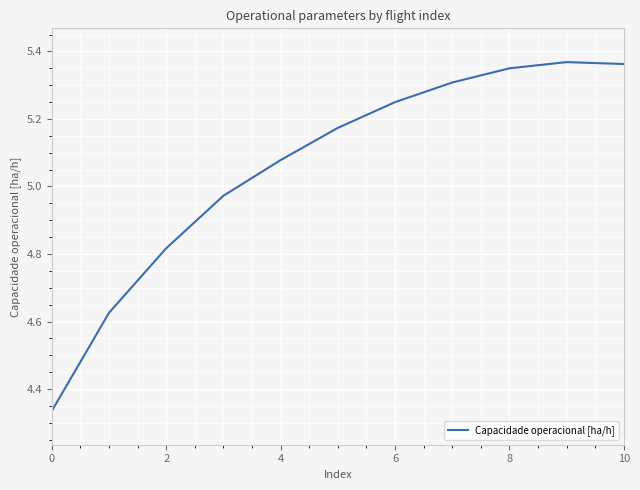

At which label does the data first exceed 5?

4